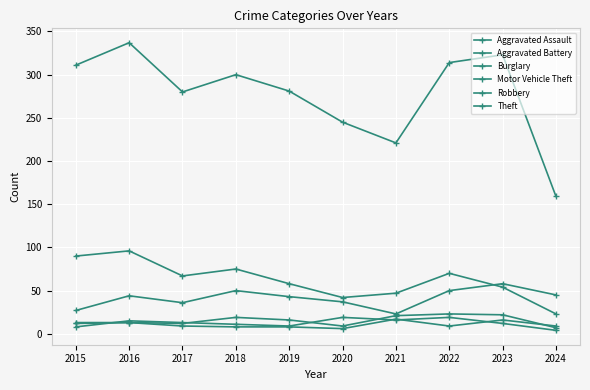

List the labels in order of Aggravated Assault value, smallest first.

2024, 2020, 2015, 2017, 2016, 2019, 2018, 2021, 2023, 2022